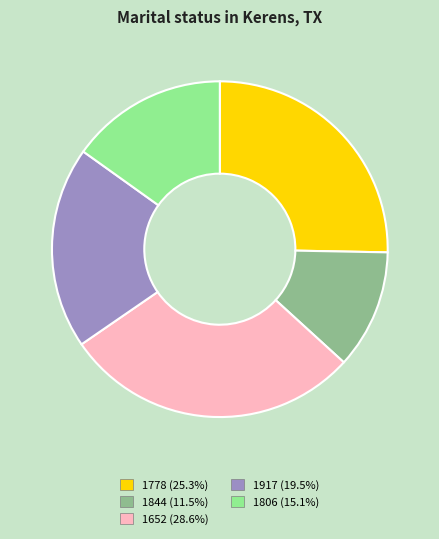

Rank the categories by value from lowest to highest.

1844, 1806, 1917, 1778, 1652